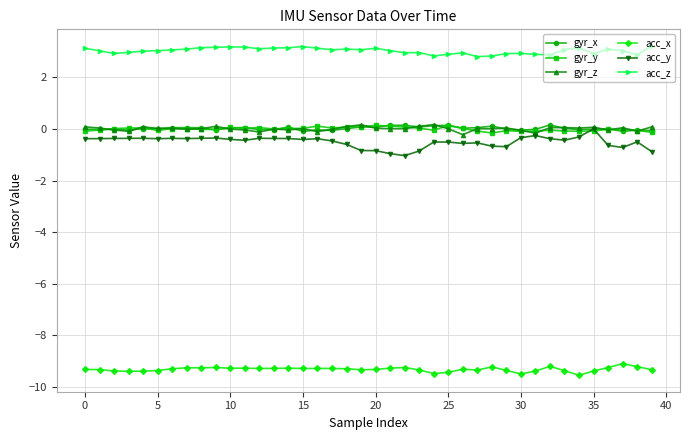

What is the value of the acc_z point at the 3rd from the left?

2.9